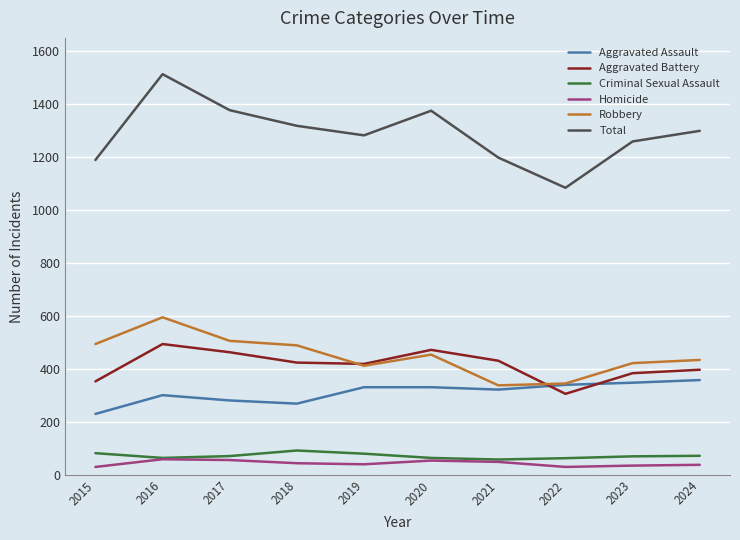

What is the total value across all series at 2024?

2598